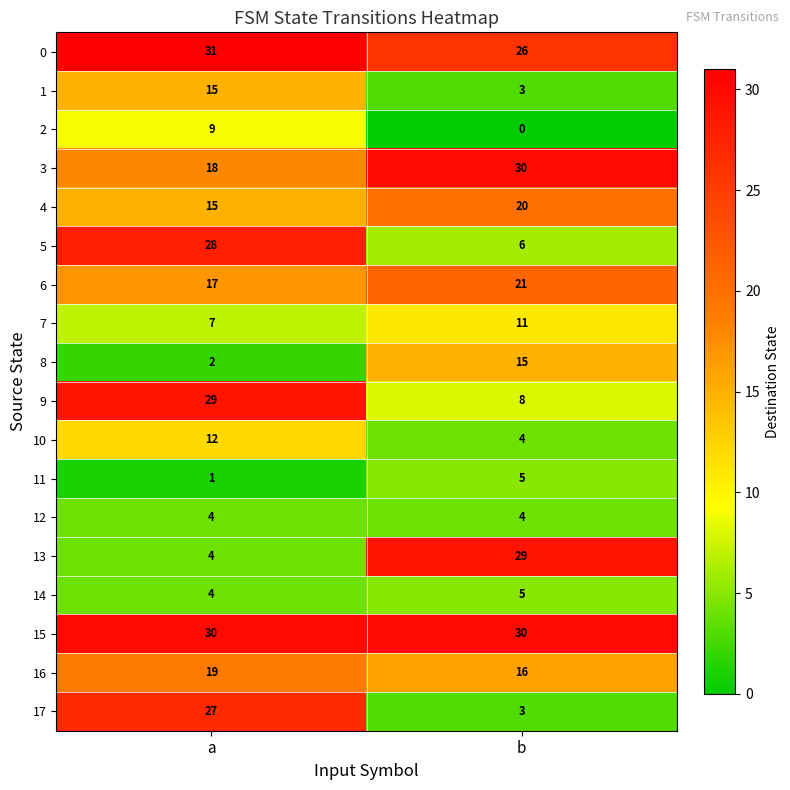

At which category is the sum across all series the highest?

a